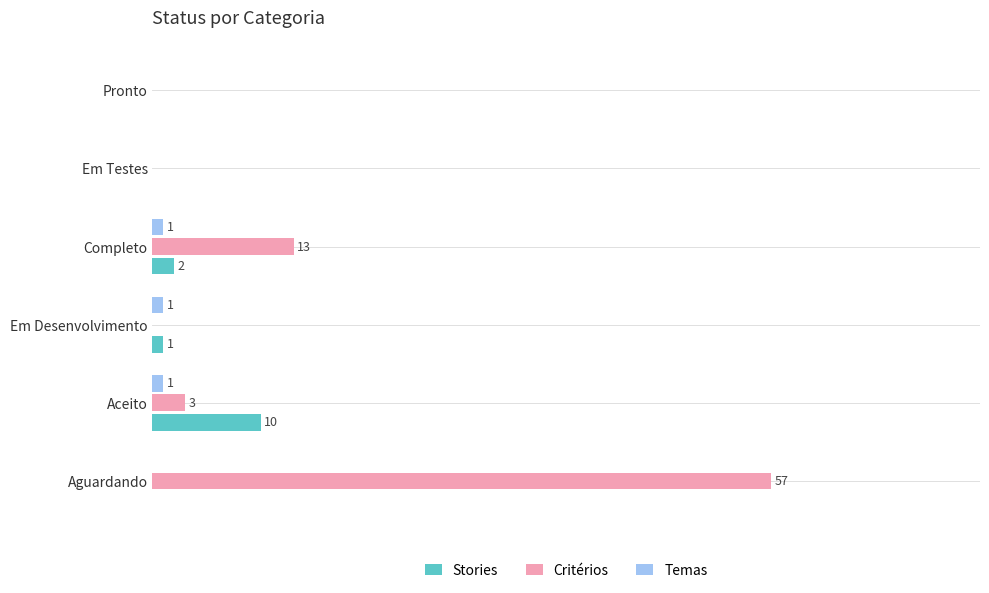

Which series has the largest total across all categories?

Critérios